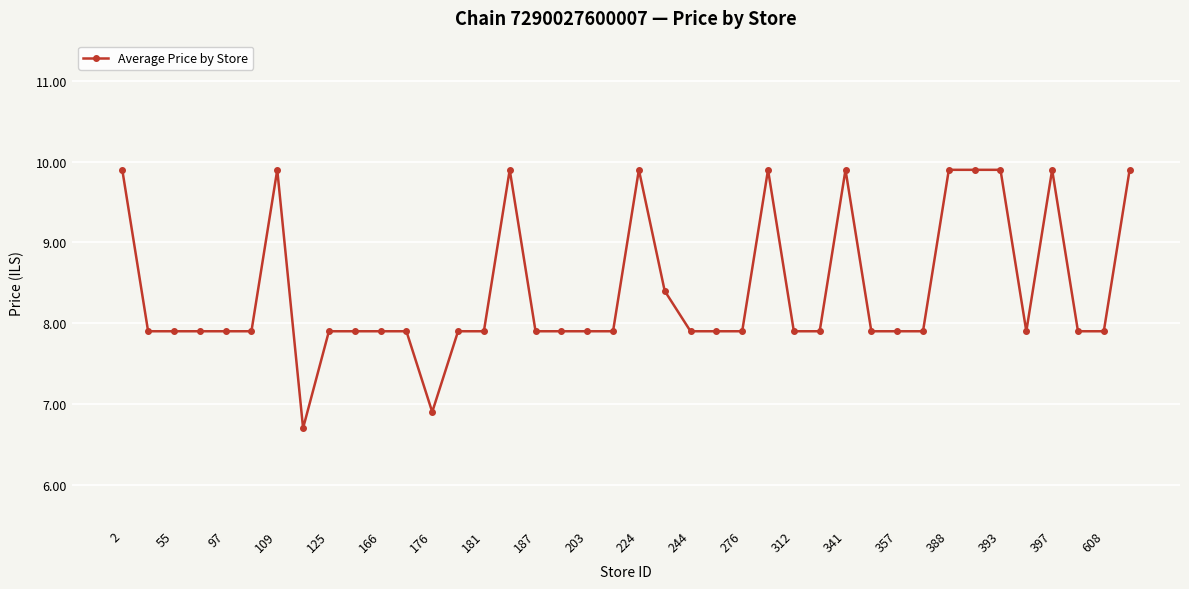

What is the sum of all values?

336.3